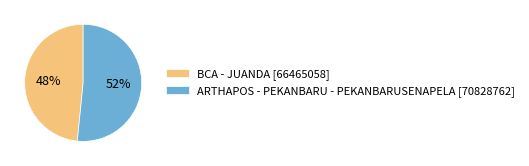

Is there a majority slice in this chart?

Yes